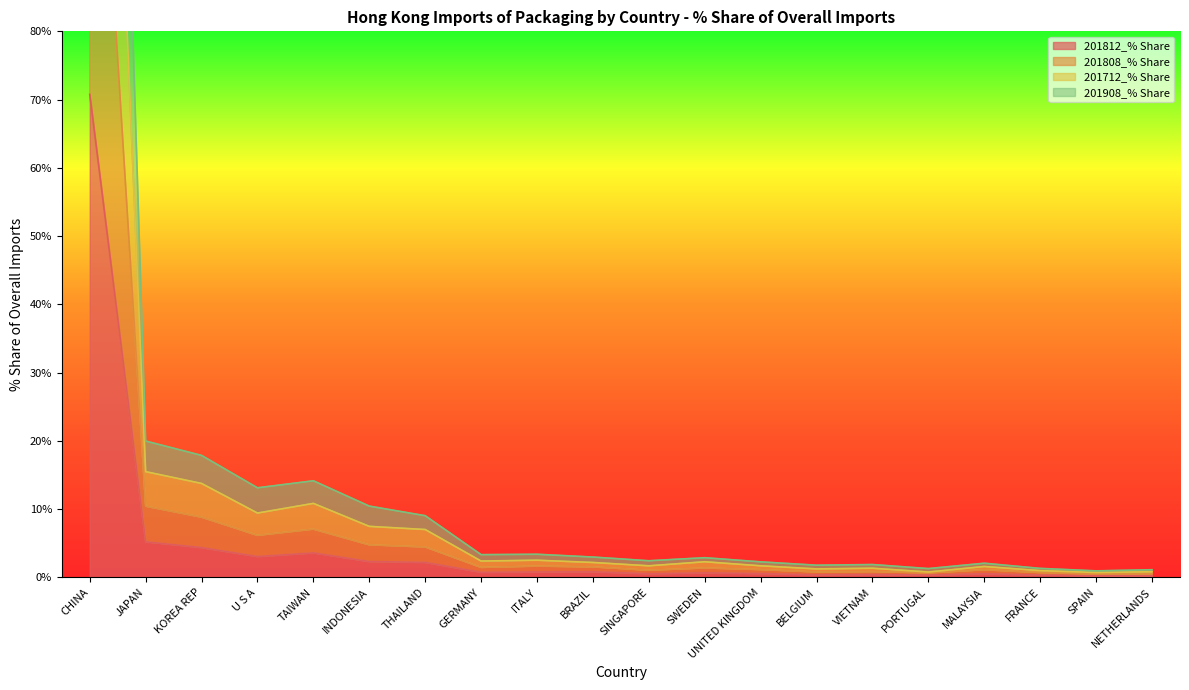

True or false: 201808_% Share has a value of 0.3 at NETHERLANDS.

False